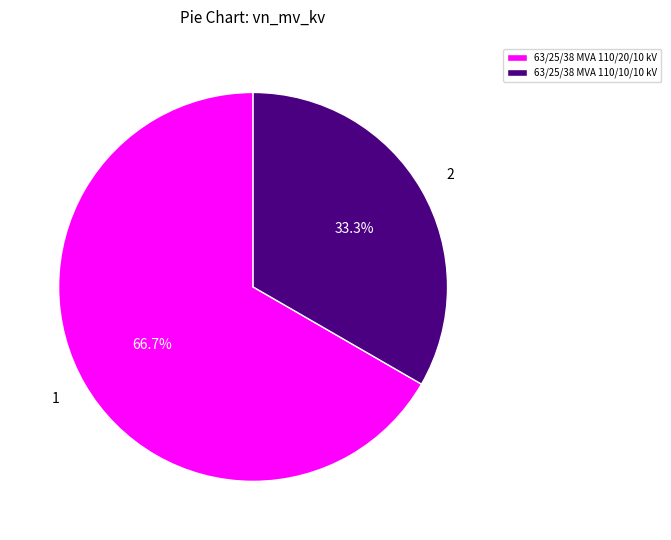

Rank the categories by value from highest to lowest.

63/25/38 MVA 110/20/10 kV, 63/25/38 MVA 110/10/10 kV